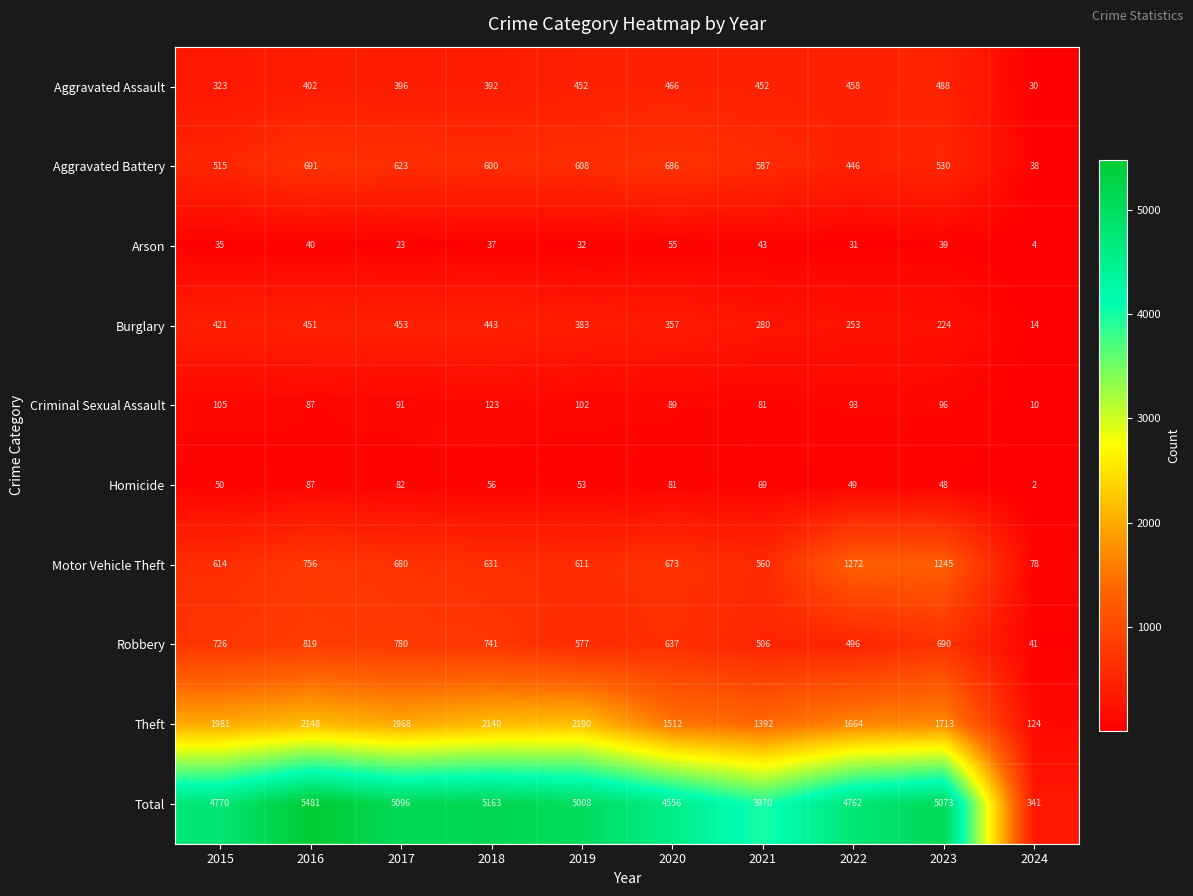

At which label is Motor Vehicle Theft closest to 675?

2020